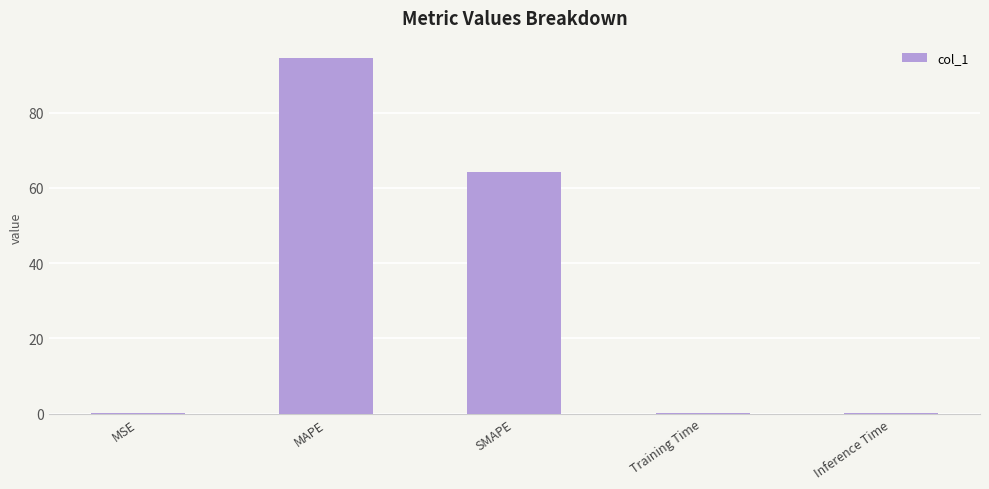

Which has a higher value, SMAPE or MSE?

SMAPE